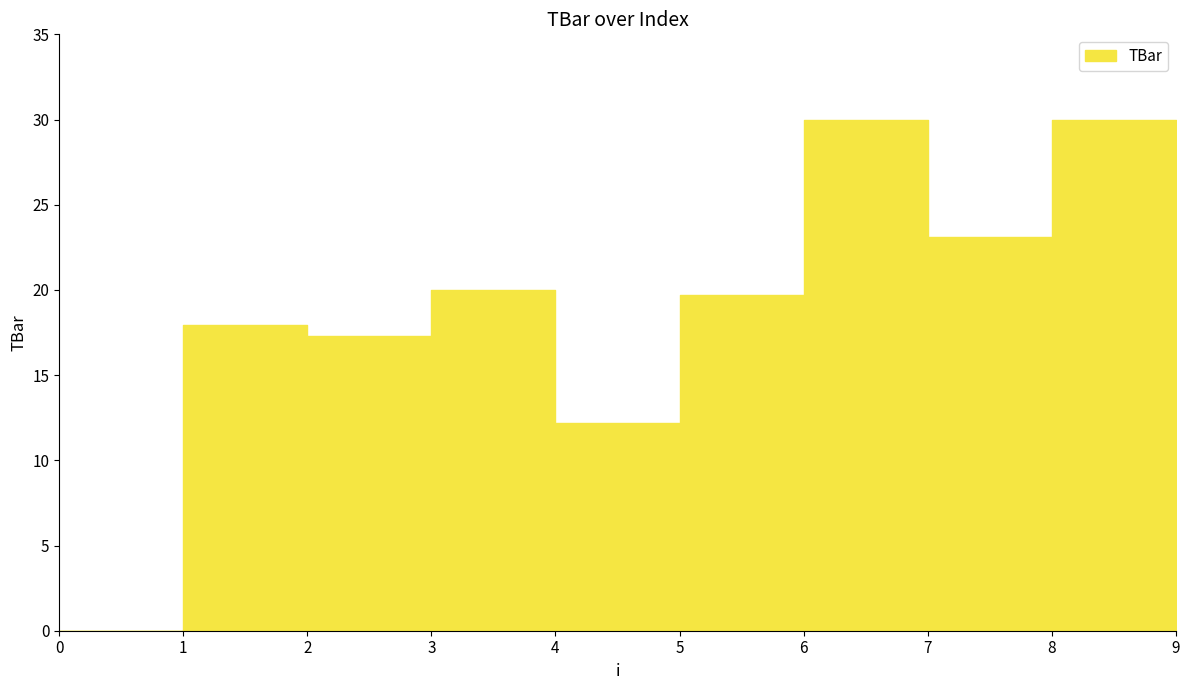

What is the value of the 5th point from the left?

12.2